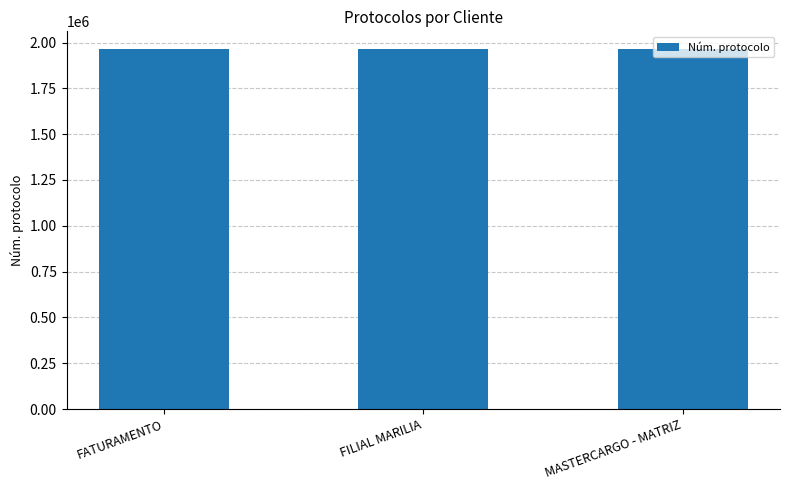

What is the value of the 3rd bar from the left?

1963021